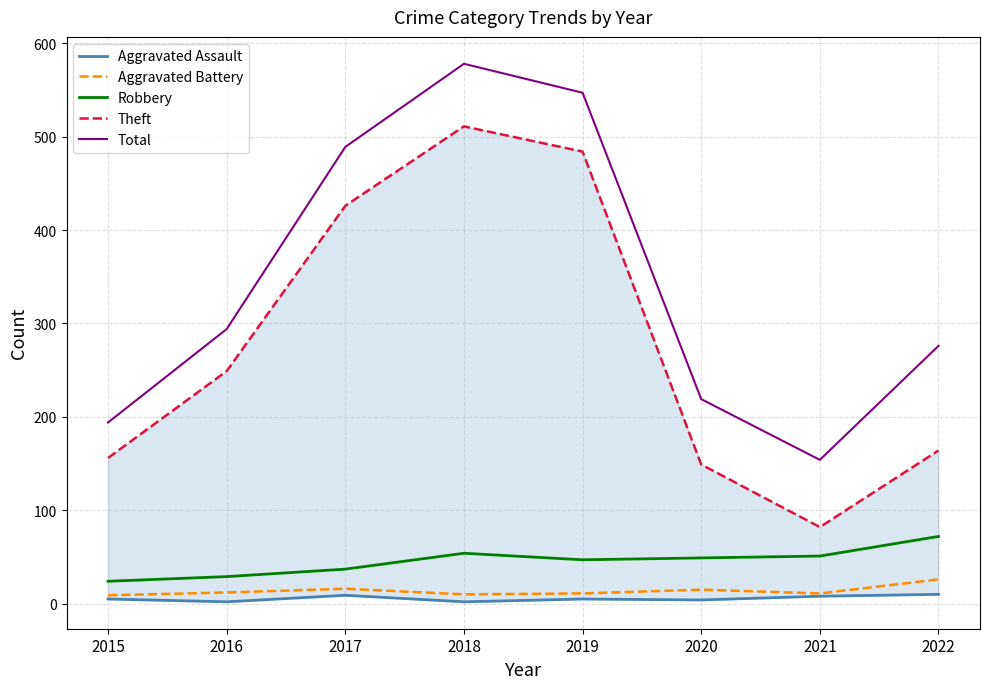

How many lines are shown in the chart?

5